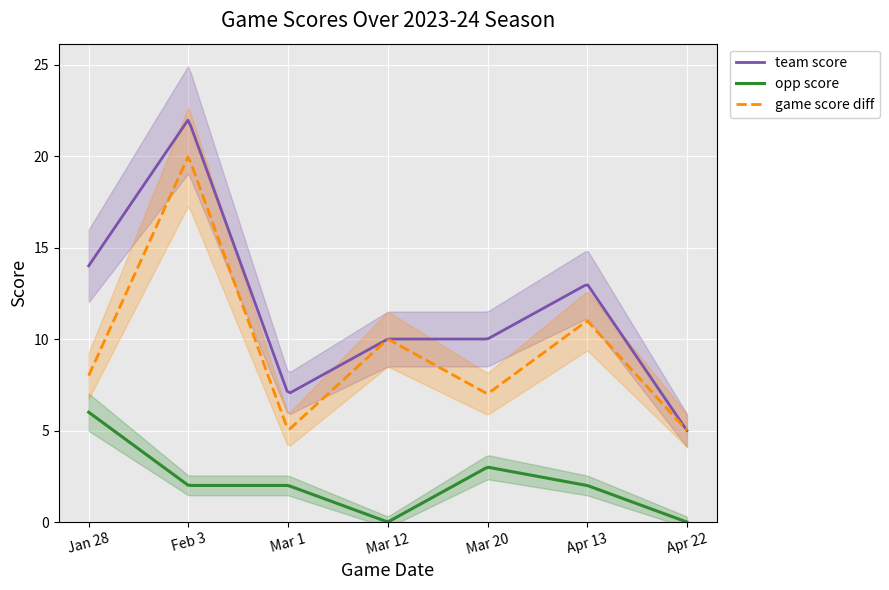

Rank the series at Apr 22 from highest to lowest value.

team_score, game_score_diff, opp_score